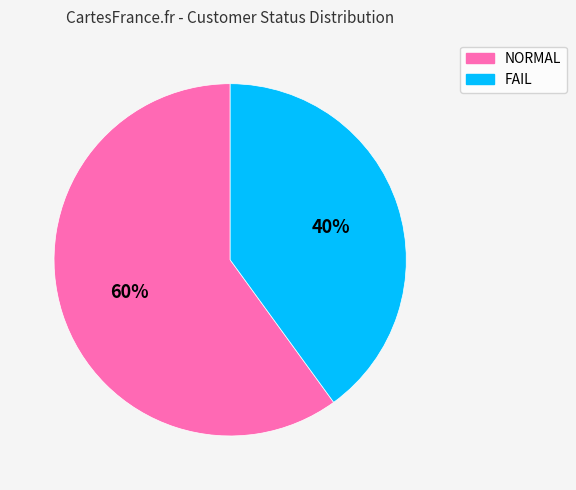

Count the number of slices in the pie.

2